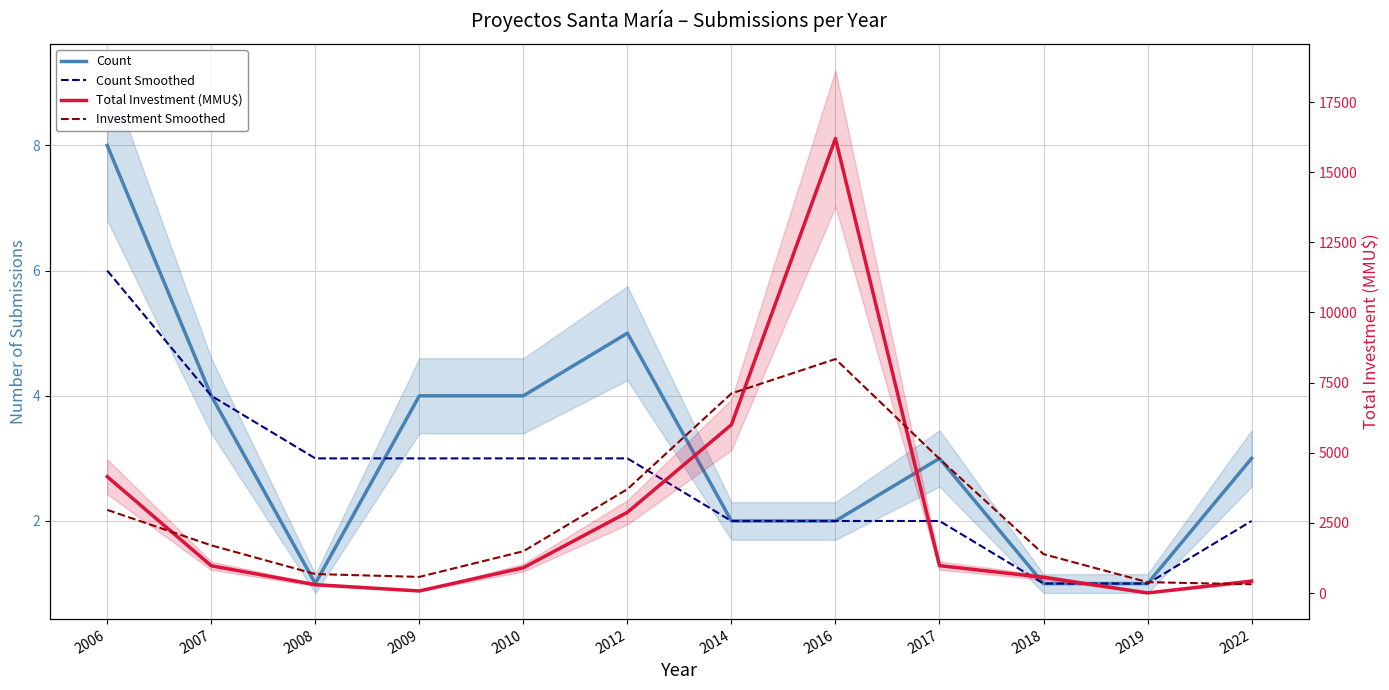

How many lines are shown in the chart?

4